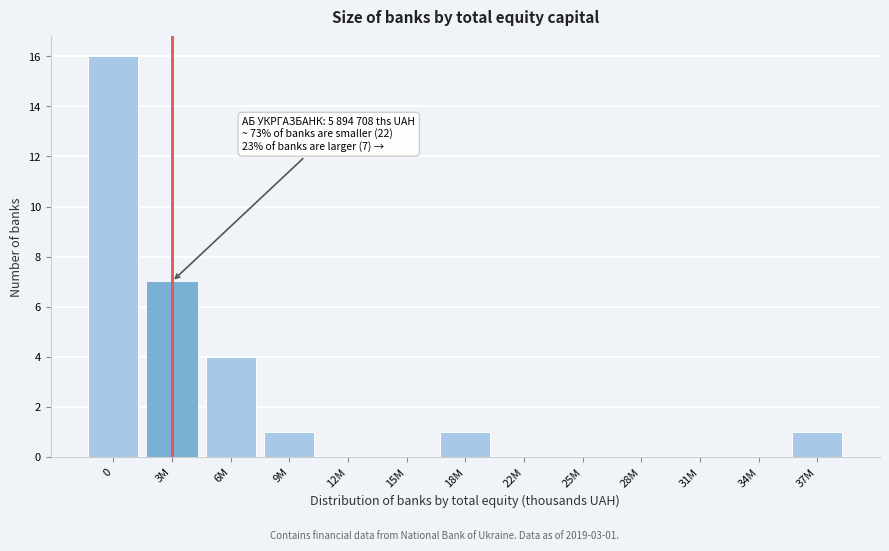

Reading left to right, list all the values displayed in this chart.

0=16	3M=7	6M=4	9M=1	12M=0	15M=0	18M=1	22M=0	25M=0	28M=0	31M=0	34M=0	37M=1